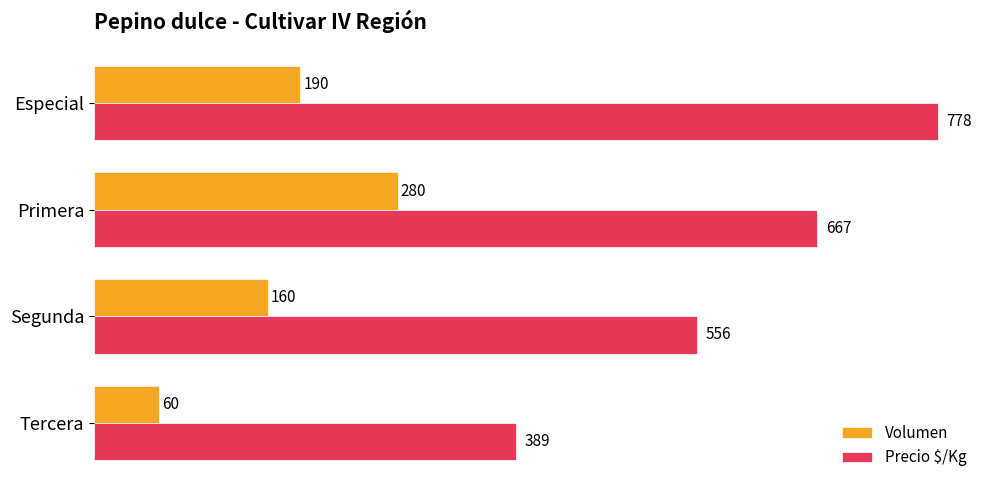

How many Precio $/Kg values are between 556 and 778?

3